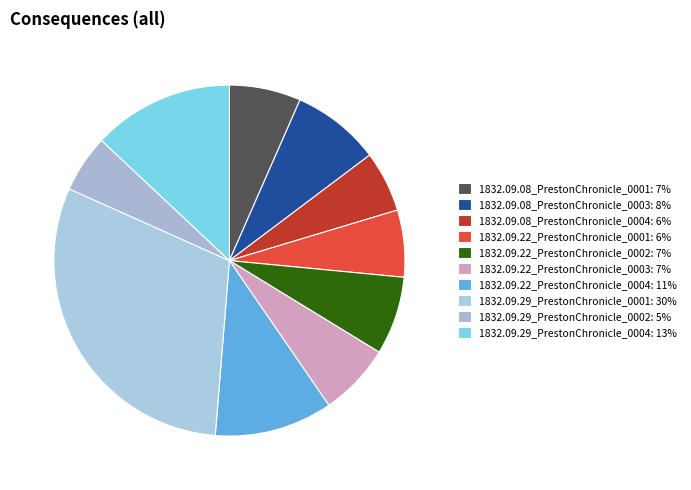

How many segments does this pie chart have?

10